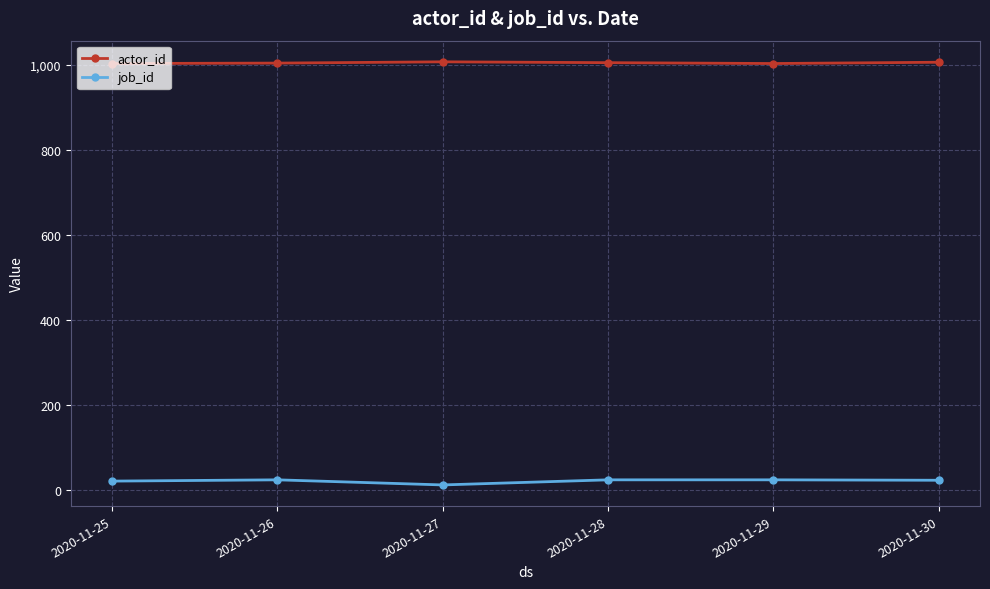

What is the greatest value displayed?

1007